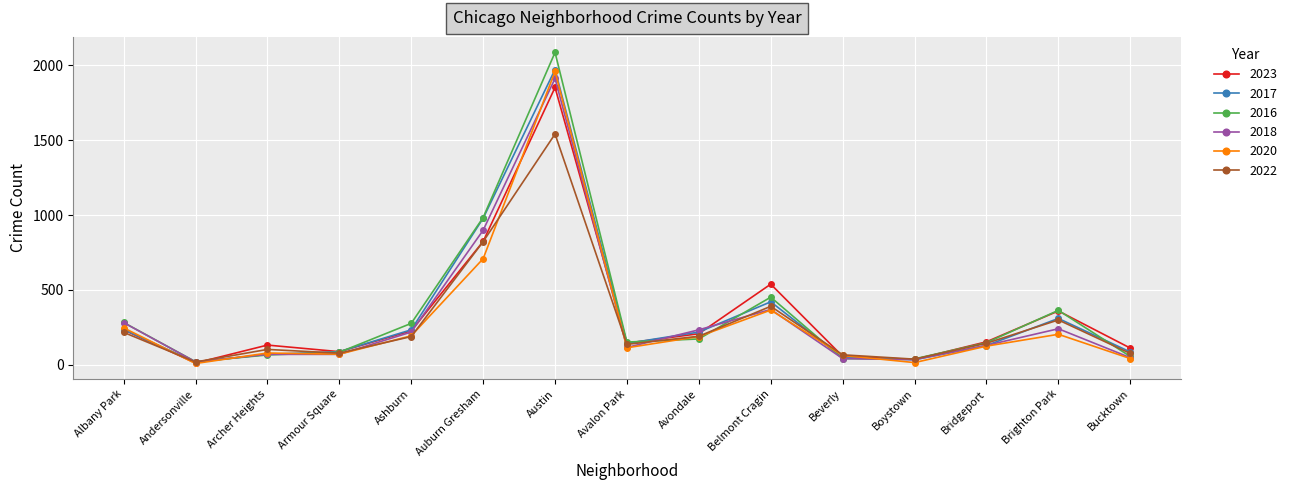

What is the label of the 10th point from the right?

Auburn Gresham